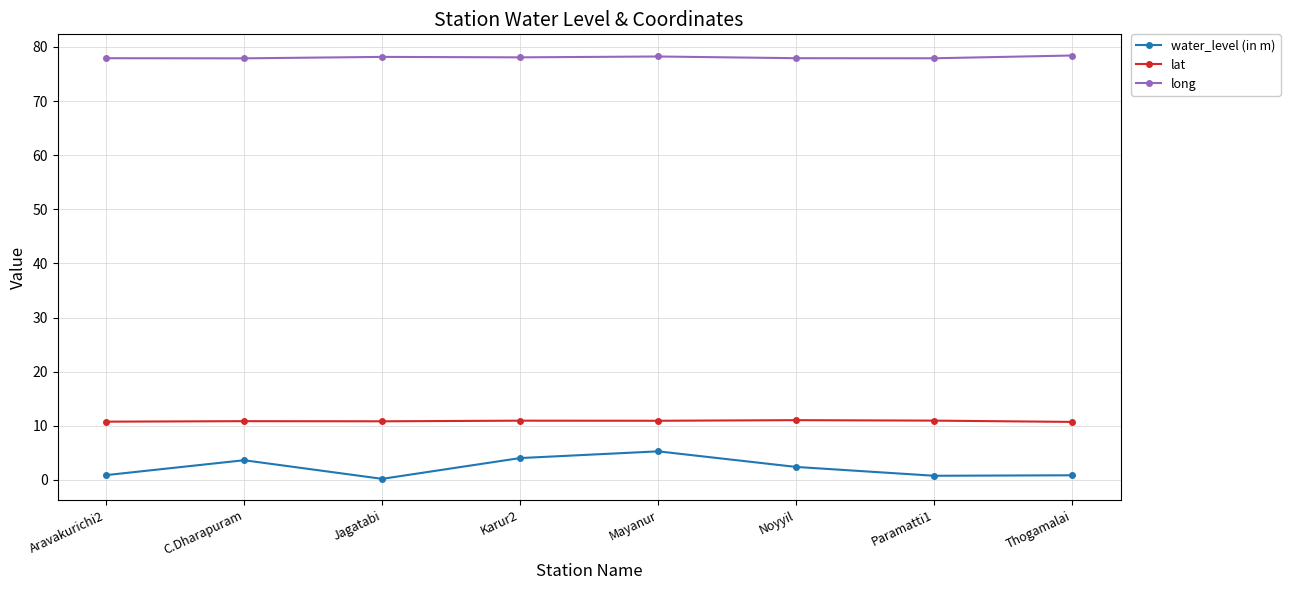

The water_level (in m) series shows 0.8 at Paramatti1. True or false?

True